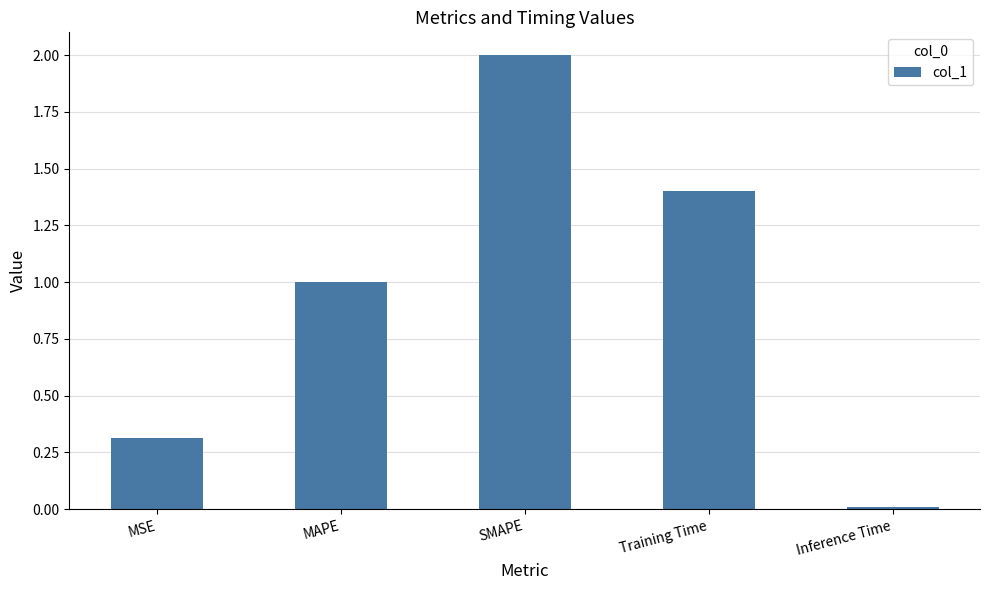

What is the sum of all values?

4.7